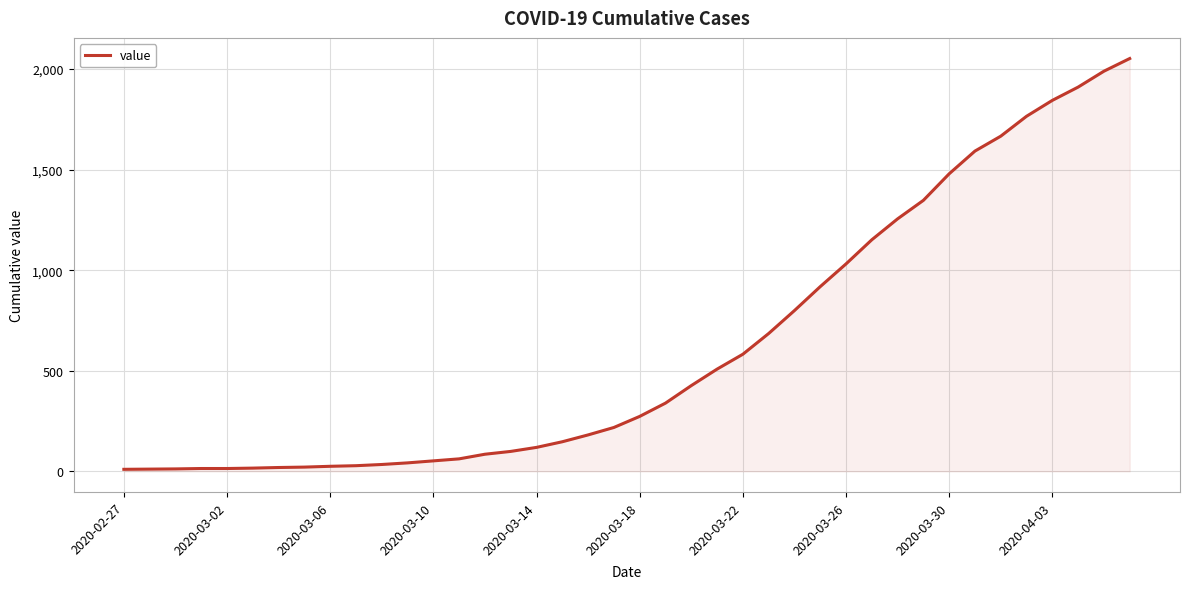

How many distinct data groups are displayed?

1